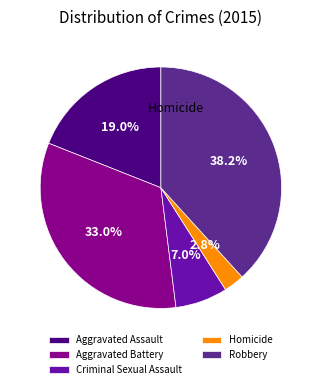

Count the number of slices in the pie.

5